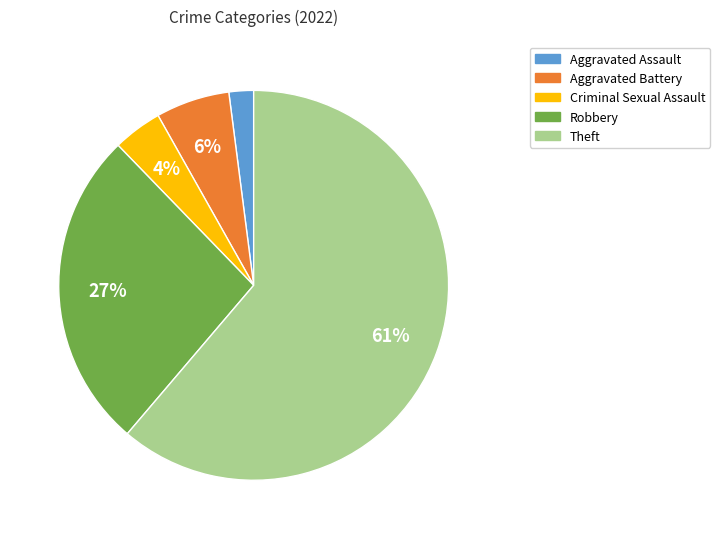

Do Theft and Aggravated Battery together represent more than half of the pie?

Yes